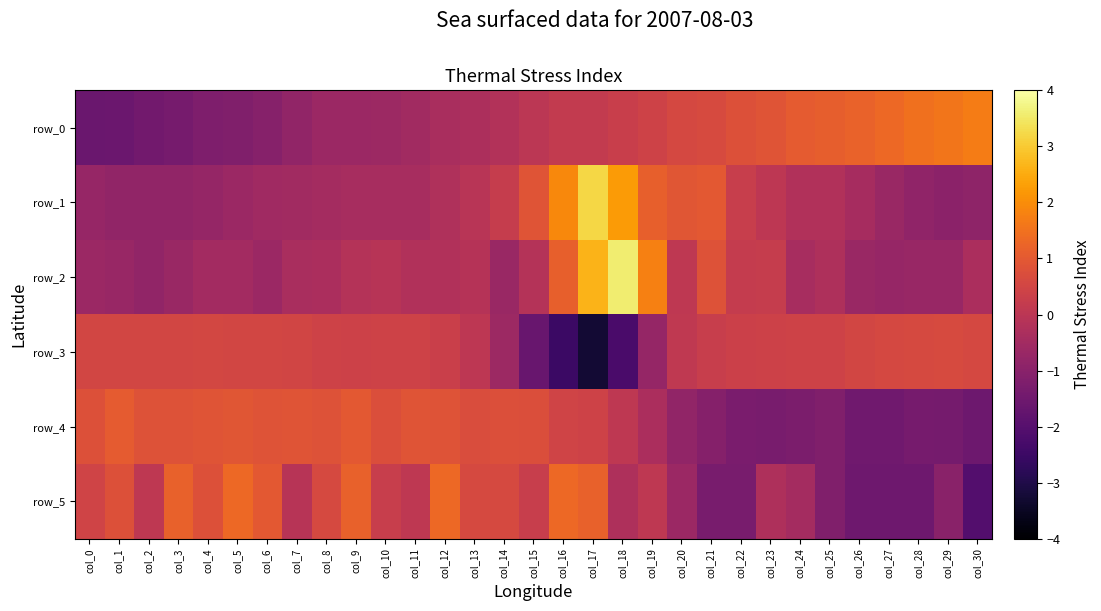

List the series in order of their peak value, lowest first.

row_3, row_4, row_5, row_0, row_1, row_2